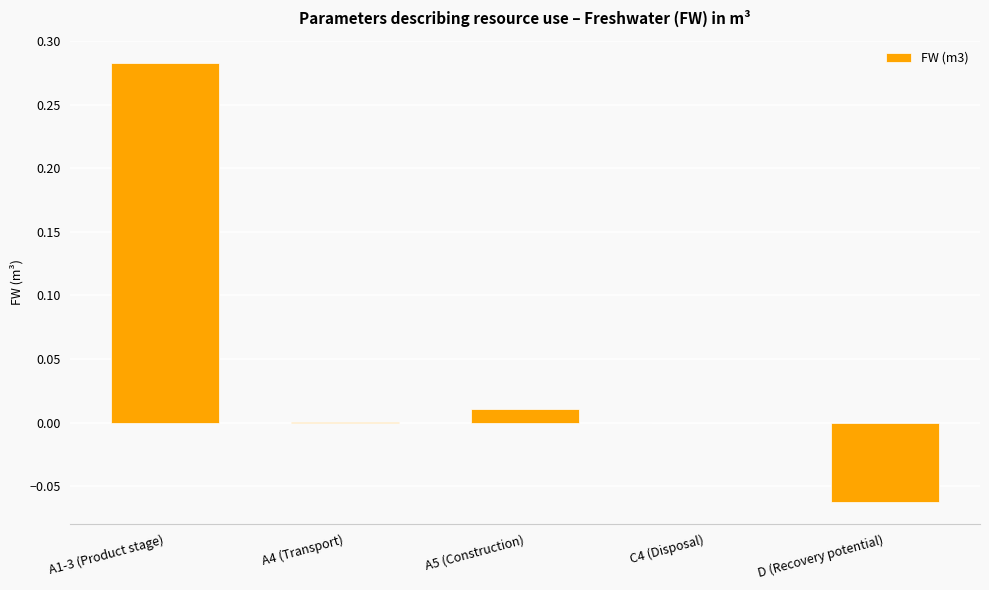

Where does the data first go above 0?

A1-3 (Product stage)